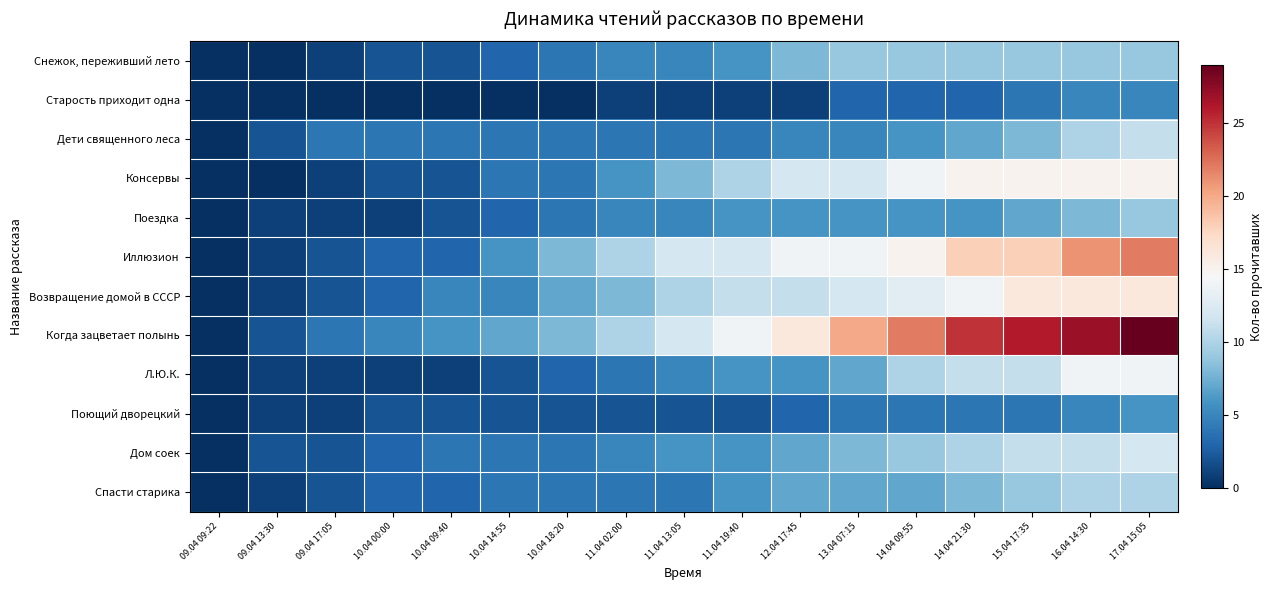

Which has a higher value, 14.04 21:30 or 09.04 13:30?

14.04 21:30